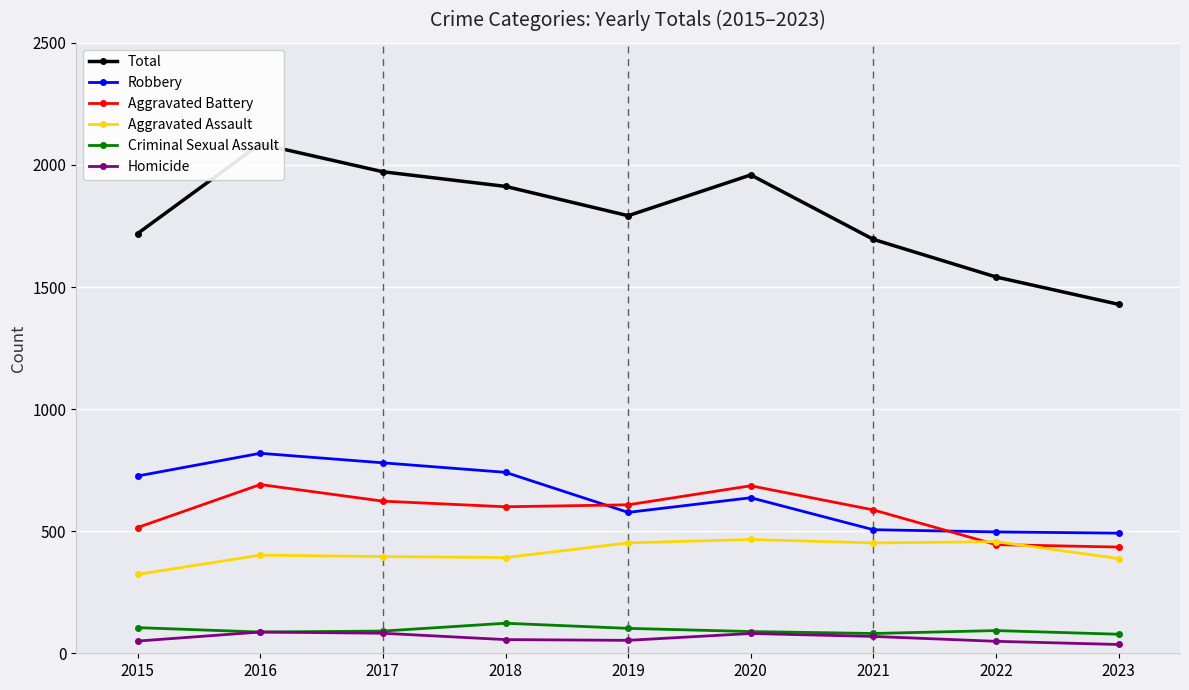

In Criminal Sexual Assault, how many points are lower than both neighbors (excluding endpoints)?

2